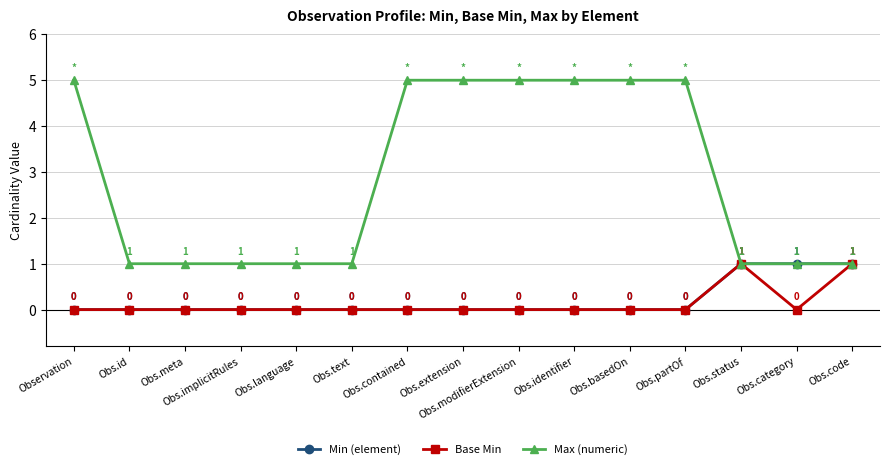

How many data points does each series have?

15